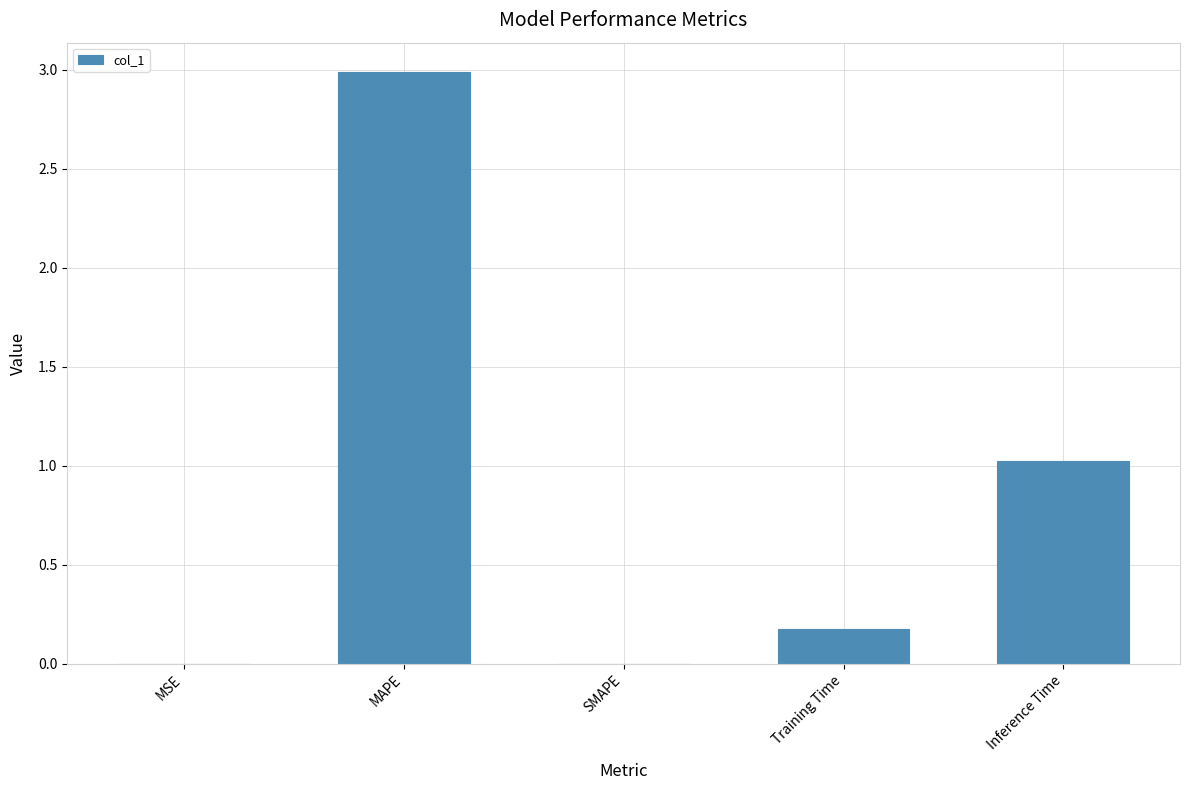

What is the change in value from MAPE to Training Time?

-2.8